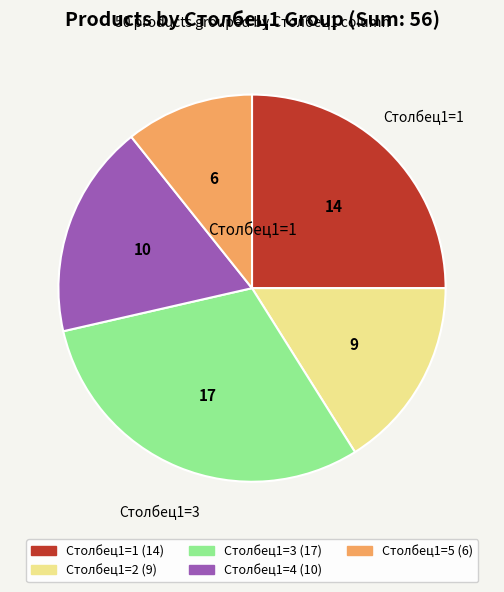

Is there a majority slice in this chart?

No